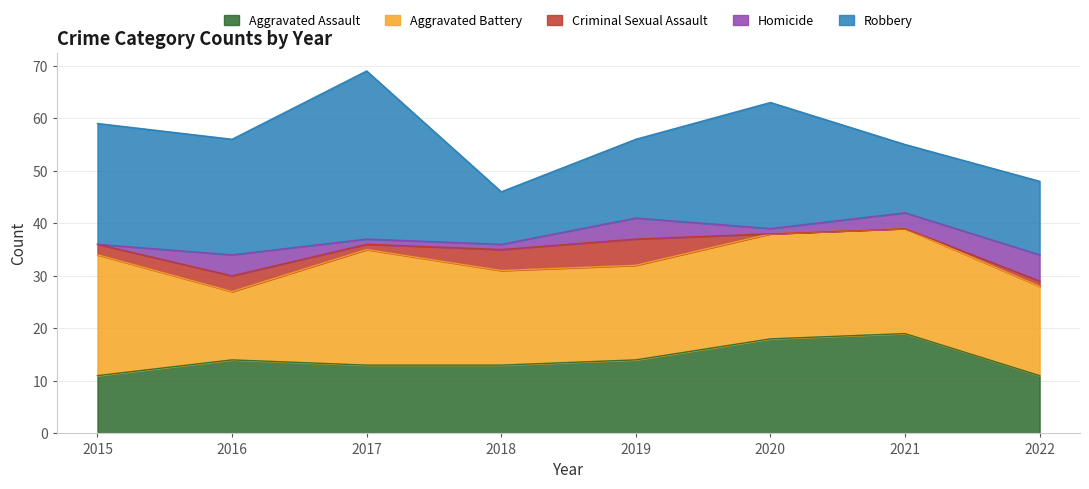

Read the Aggravated Battery value at 2015, to the nearest 10.

20